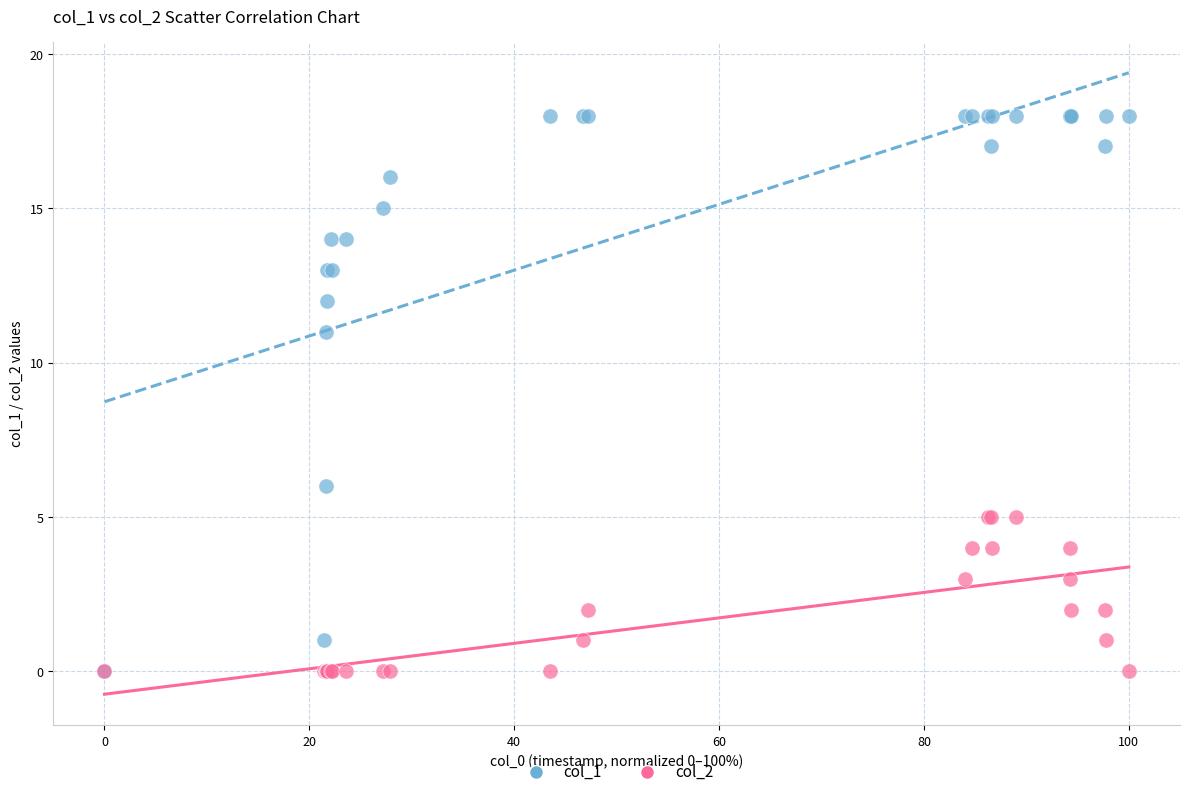

Across all series, what Y value is closest to 9?

11